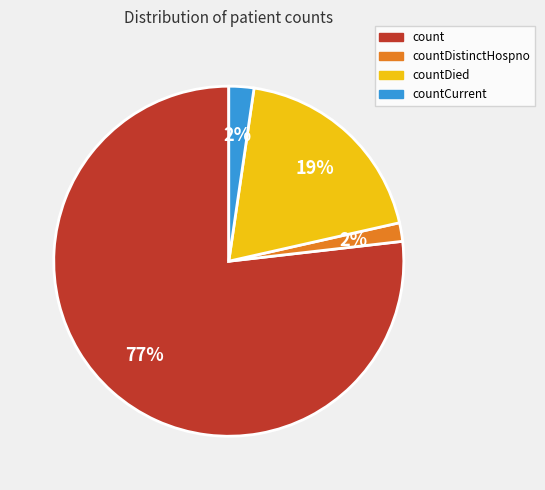

To the nearest percent, what is the average slice percentage?

25%